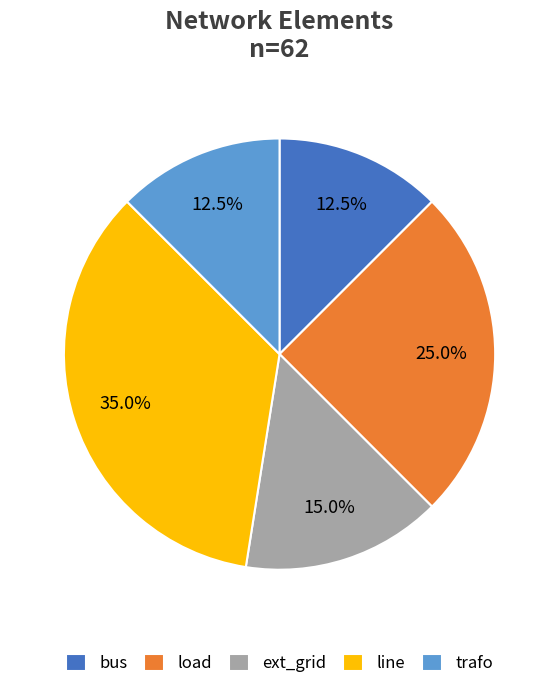

Which has a higher value, trafo or ext_grid?

ext_grid